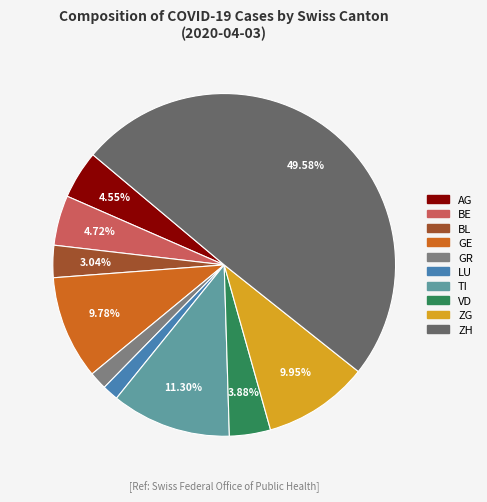

What portion of the pie excludes LU?

98.5%